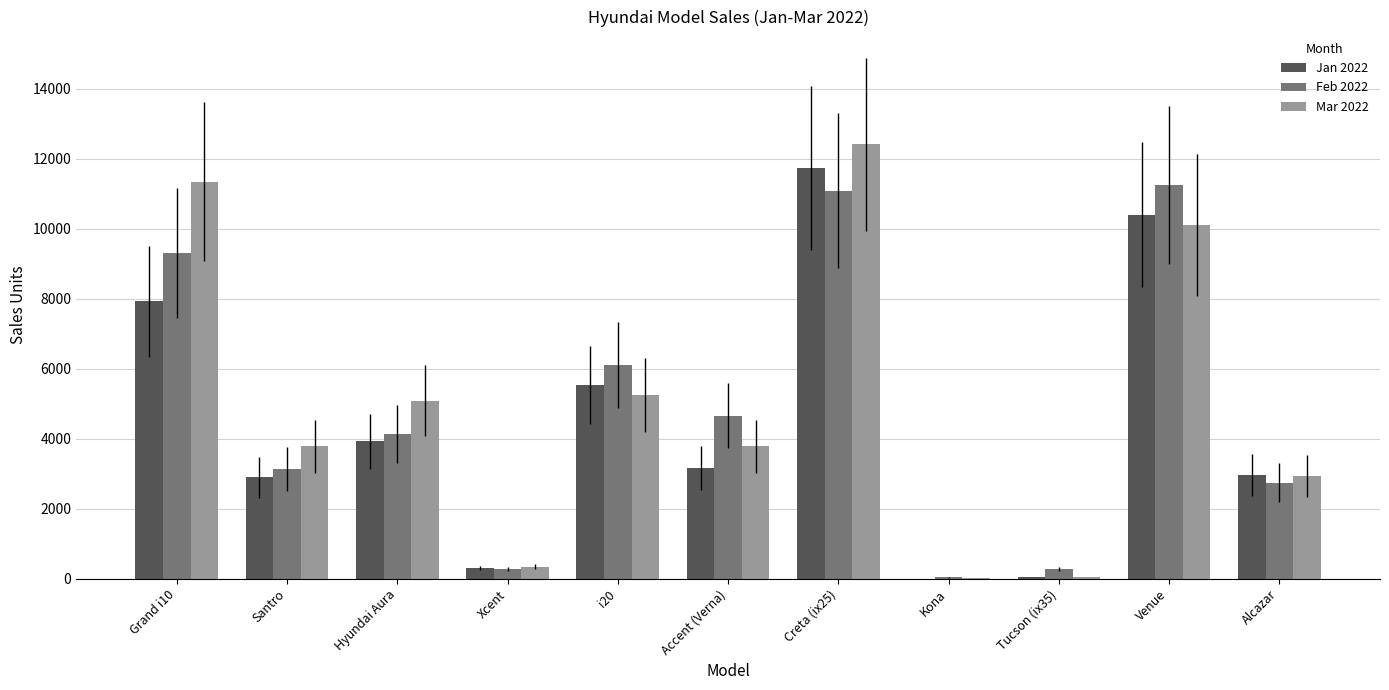

What is the sum of all Jan 2022 values?

48900